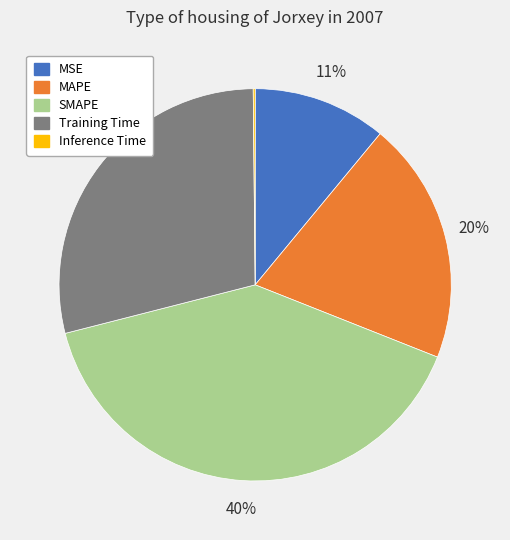

True or false: MSE accounts for 11% of the total.

True